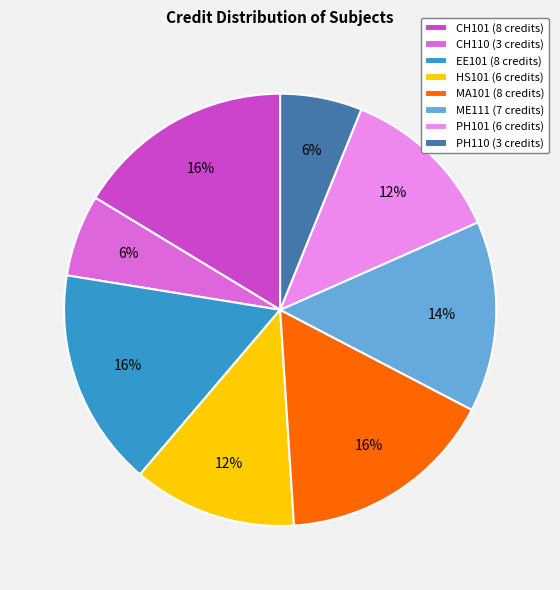

True or false: CH110 (3 credits) accounts for 21% of the total.

False